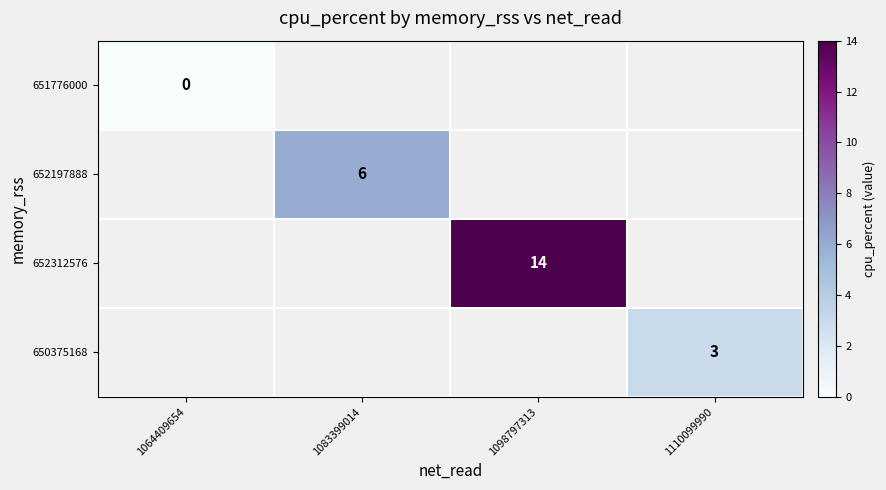

How many distinct data groups are displayed?

4